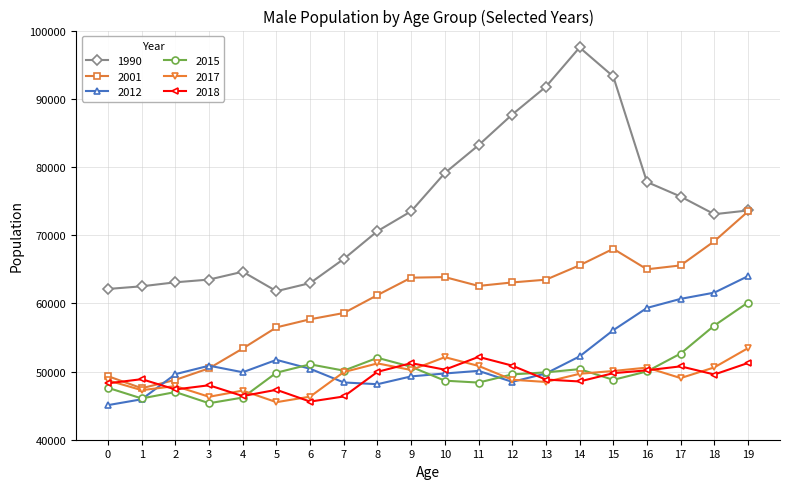

What is the maximum value for 2017?

53431